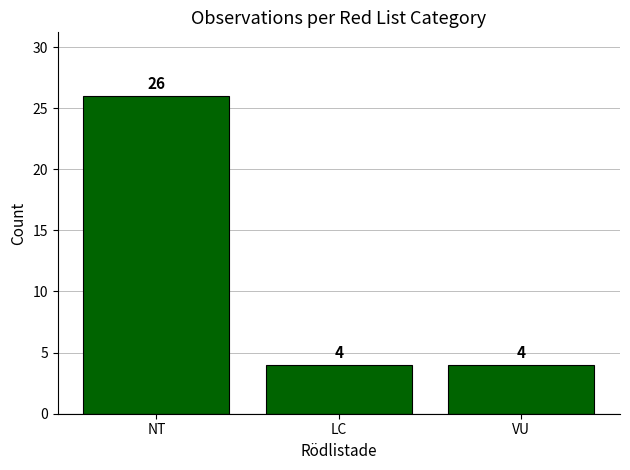

True or false: the data shows 6 at LC.

False